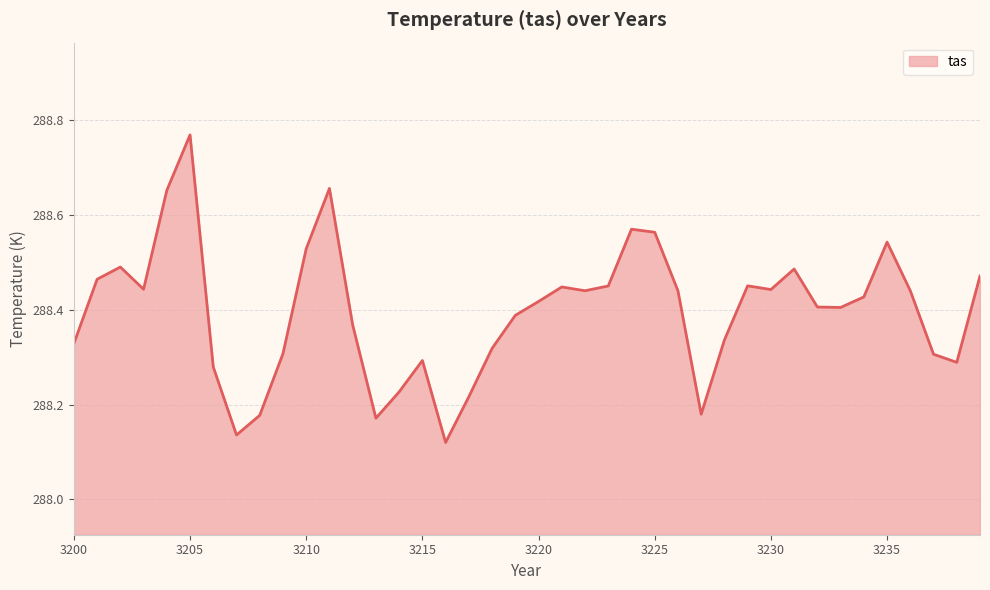

Is this an area chart (filled region under the line)?

Yes